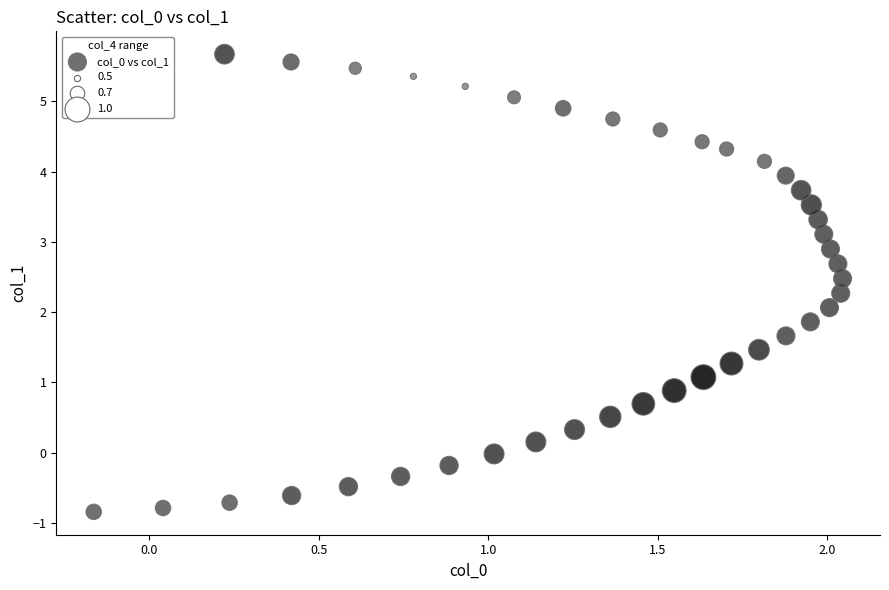

What is the range of Y values (max minus min)?

6.5